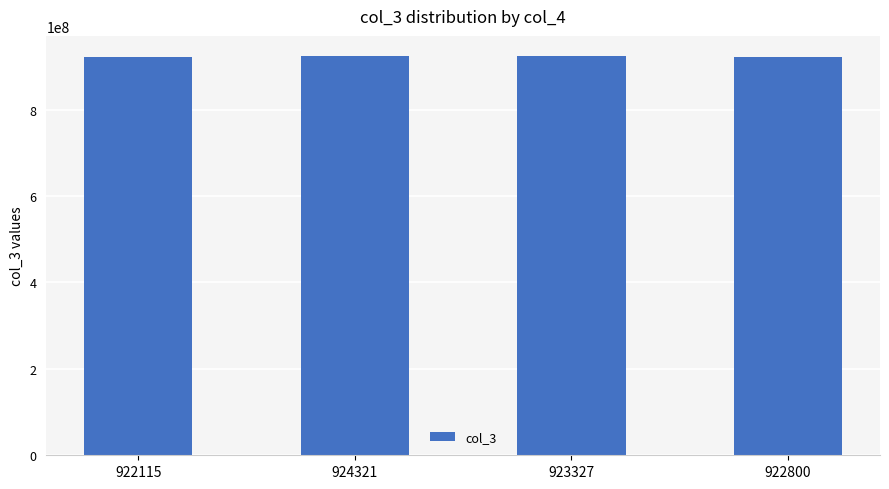

What is the difference between the second highest and minimum values?

1211908